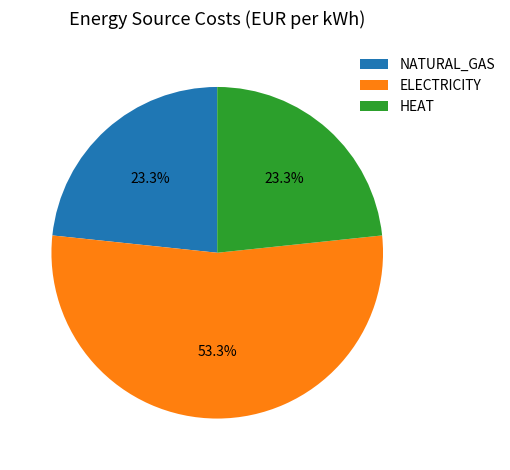

Which category has the biggest portion of the pie?

ELECTRICITY